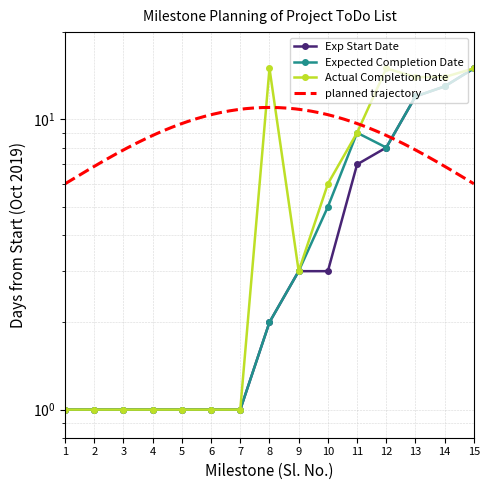

Where does the Actual Completion Date series first go above 3?

8